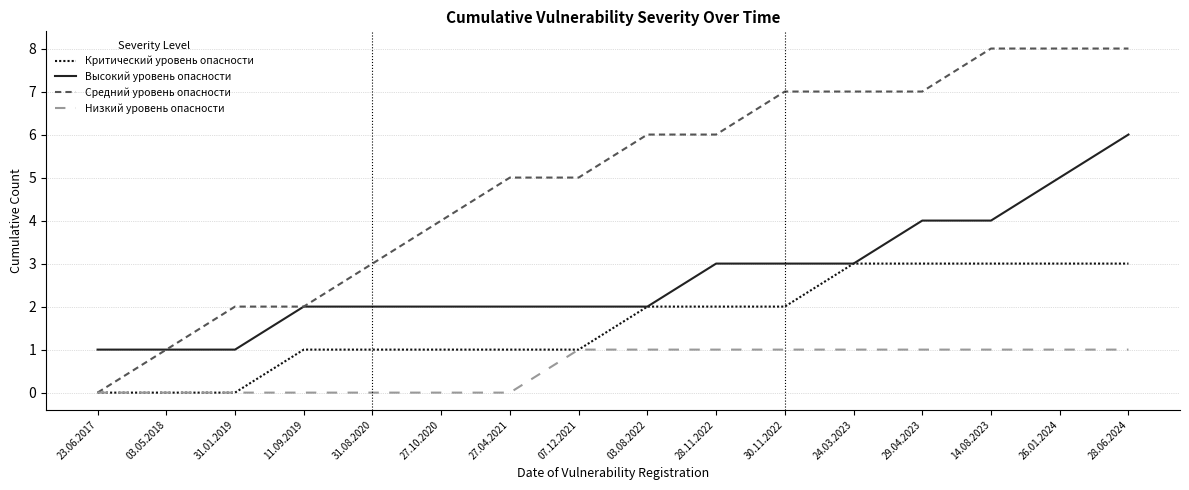

How many lines are shown in the chart?

4